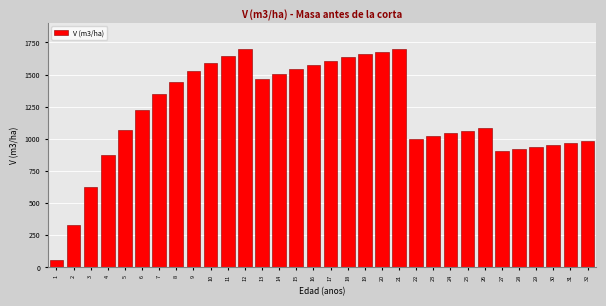

What is the average value?

1208.9